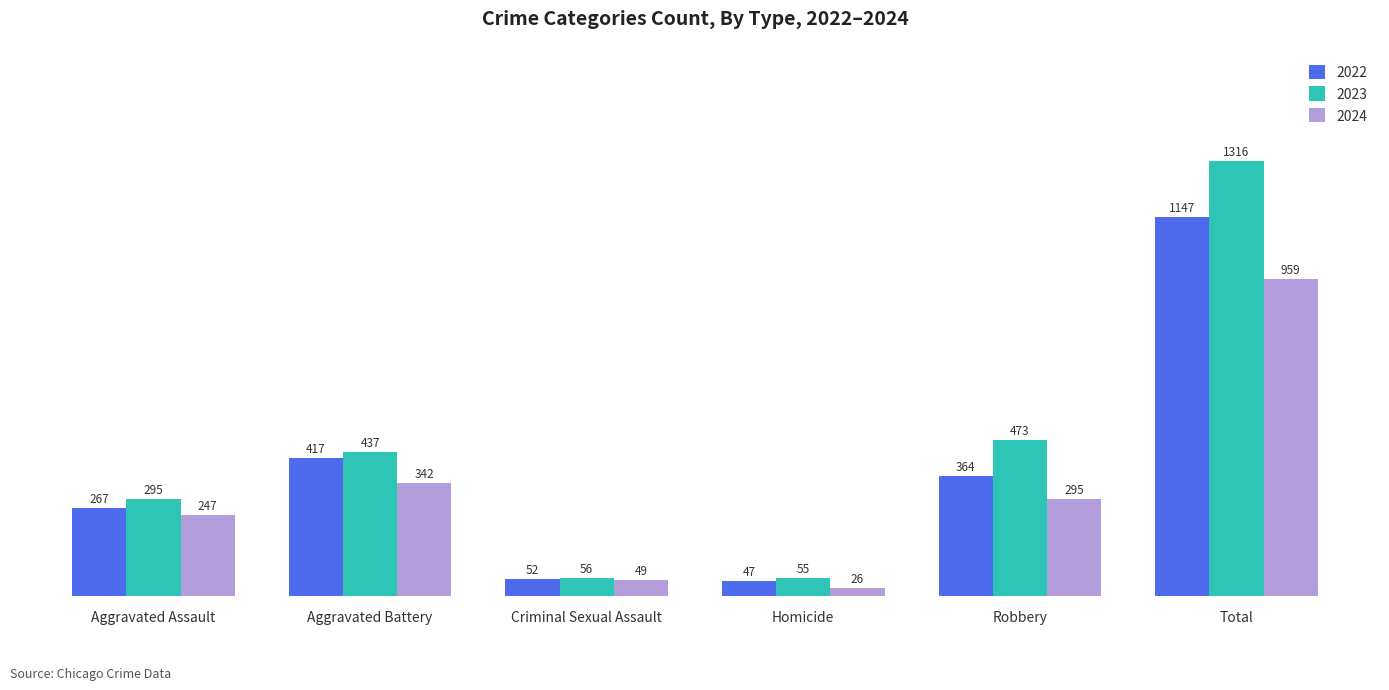

What are all the series names shown in the legend?

2022, 2023, 2024